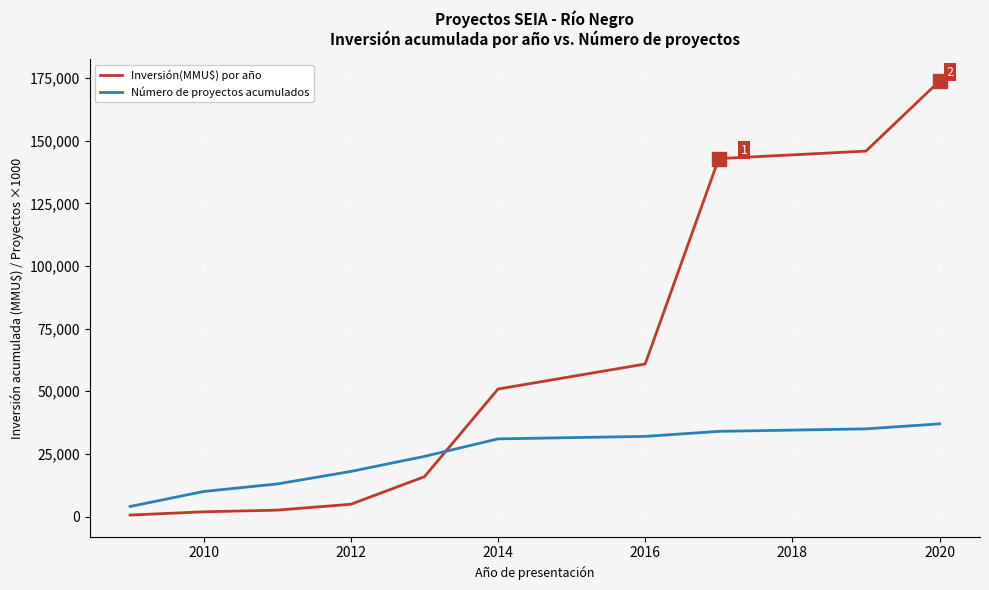

What is the difference between the maximum and second lowest values in the Inversión(MMU$) por año series?

172039